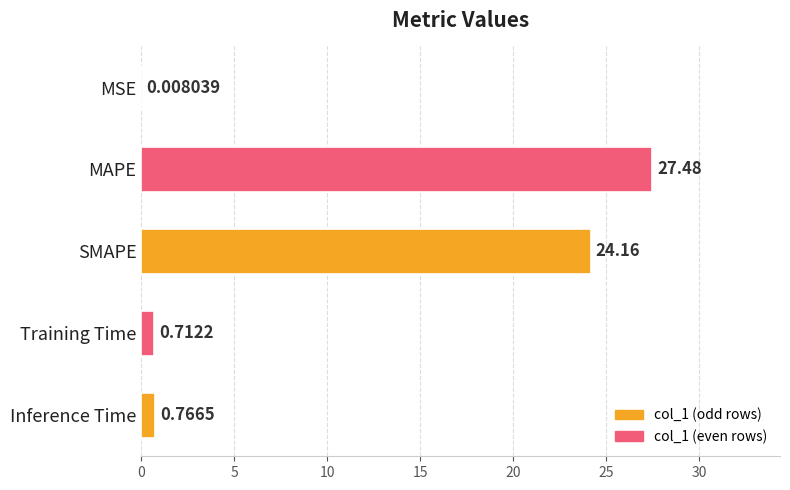

What is the change in value from MSE to Training Time?

+0.7